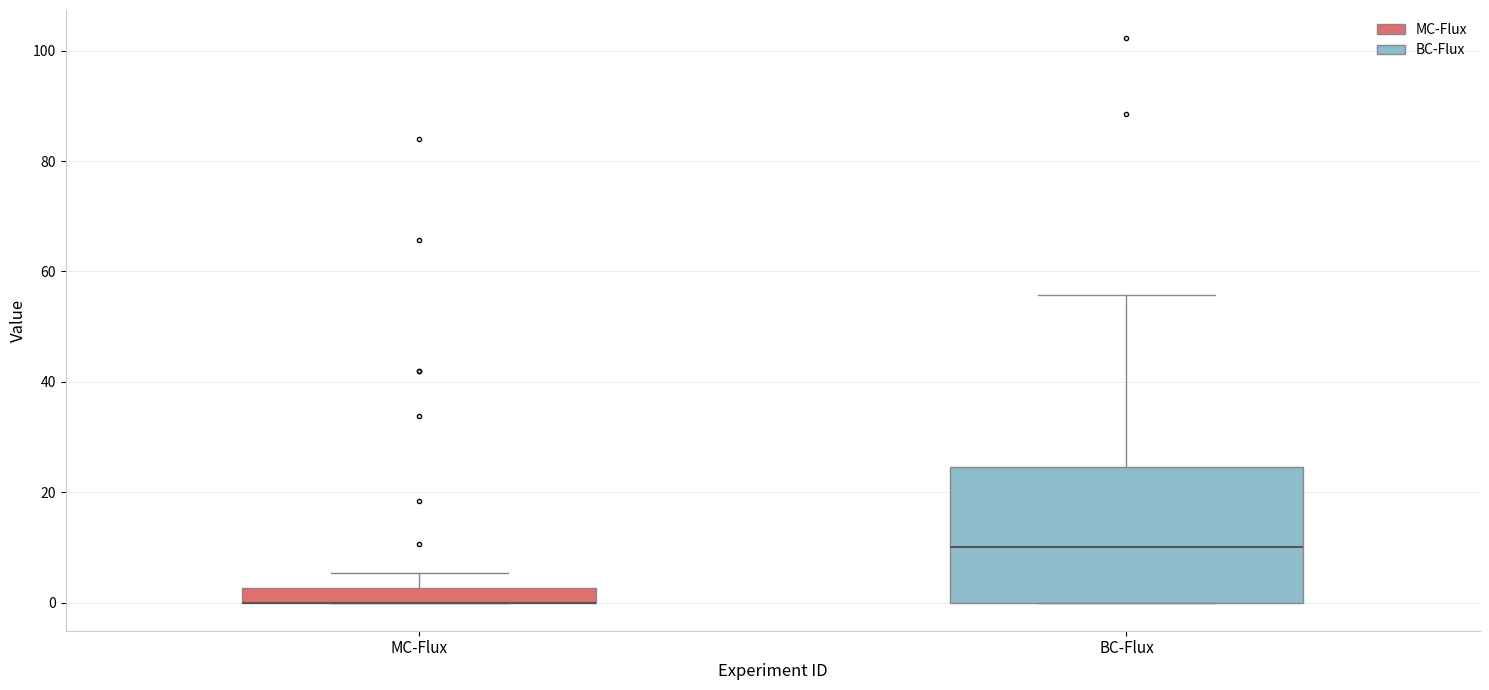

Which box is the tallest, from its lower edge to its upper edge?

BC-Flux